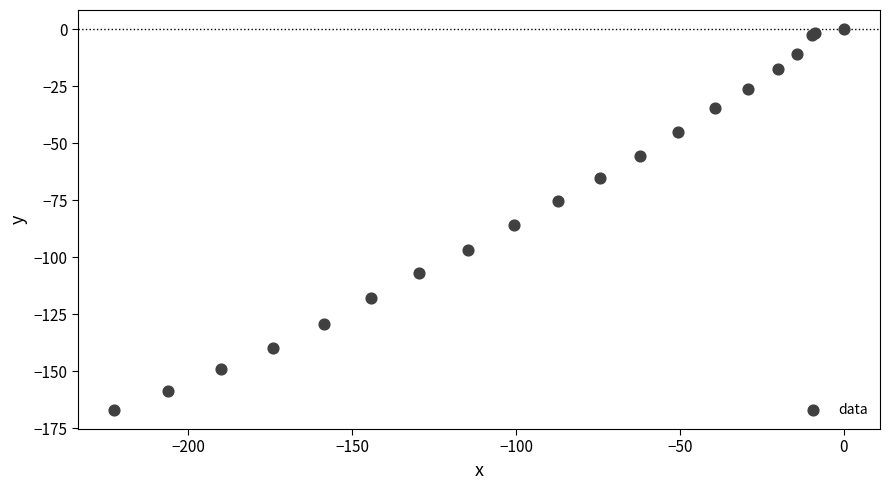

What Y value in the scatter plot is closest to -83?

-85.8